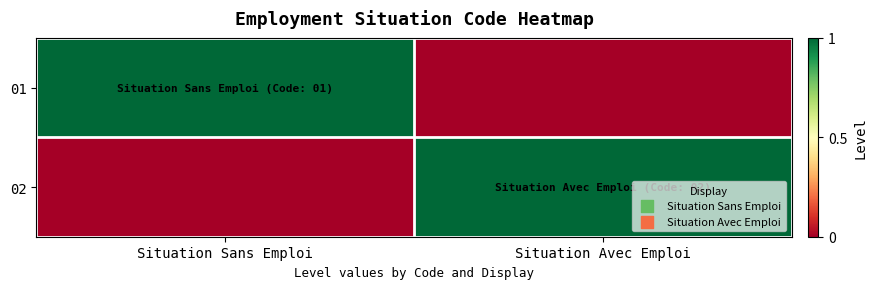

What is the maximum value shown in the chart?

1